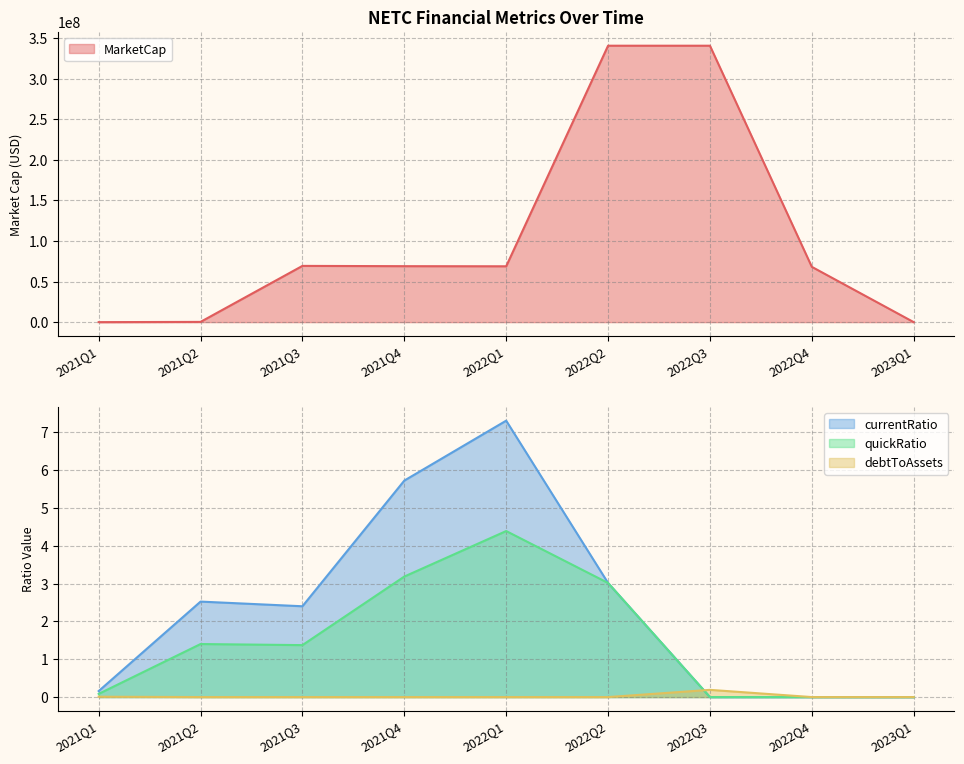

How many categories are shown in the chart?

9